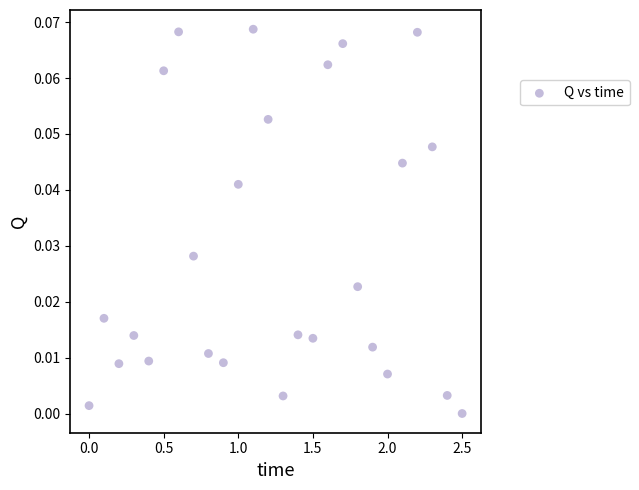

What is the range of X values (max minus min)?

2.5